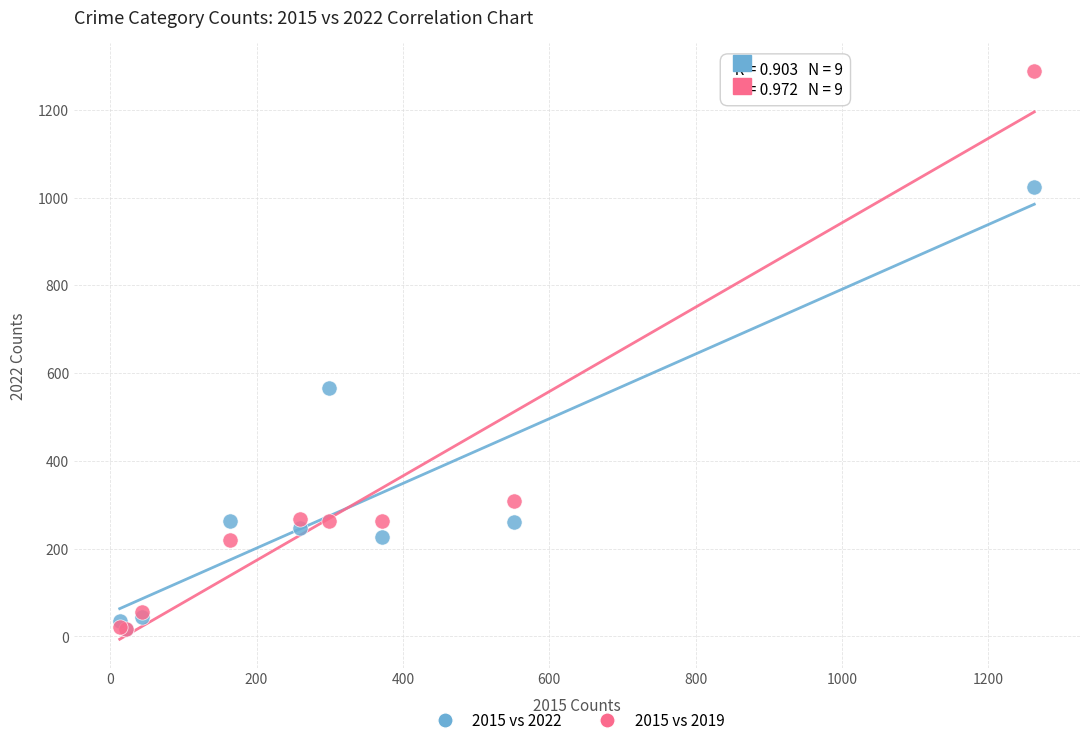

What are all the series names shown in the legend?

2015 vs 2022, 2015 vs 2019